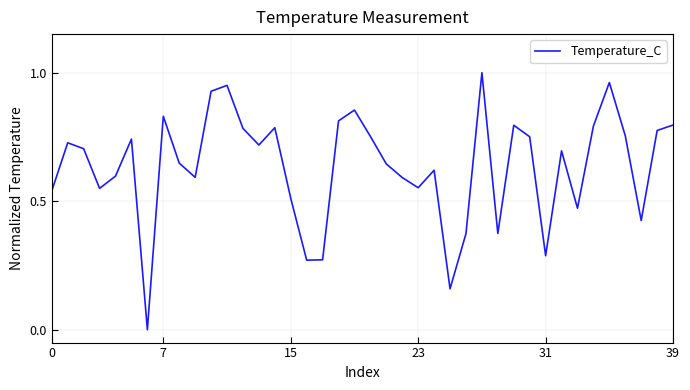

What is the sum of all values?

25.4